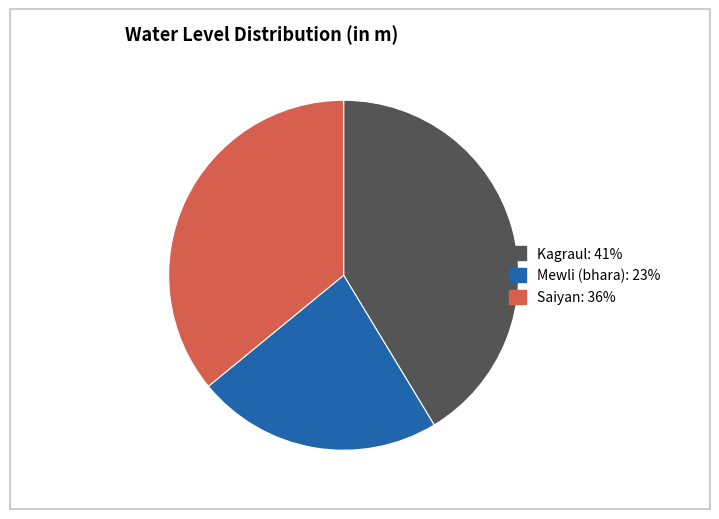

What is the largest slice in the pie chart?

Kagraul